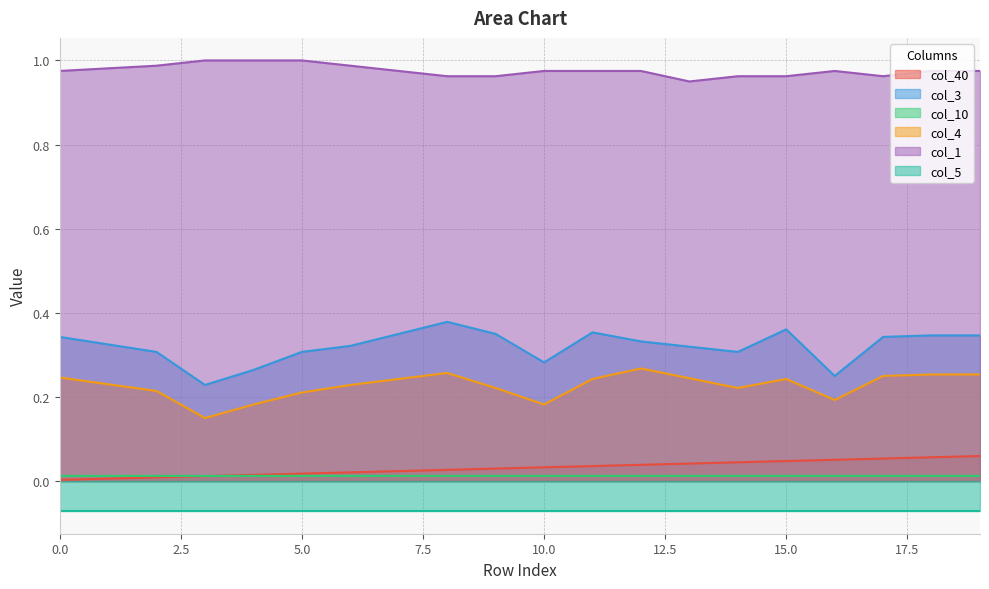

True or false: col_4 and col_1 cross at least once.

False